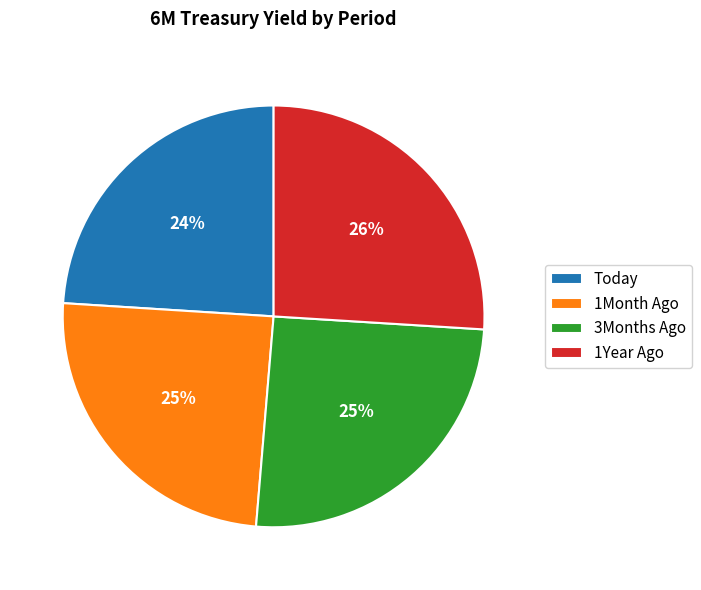

What is the ratio of the value at 1Year Ago to the value at Today?

1.1